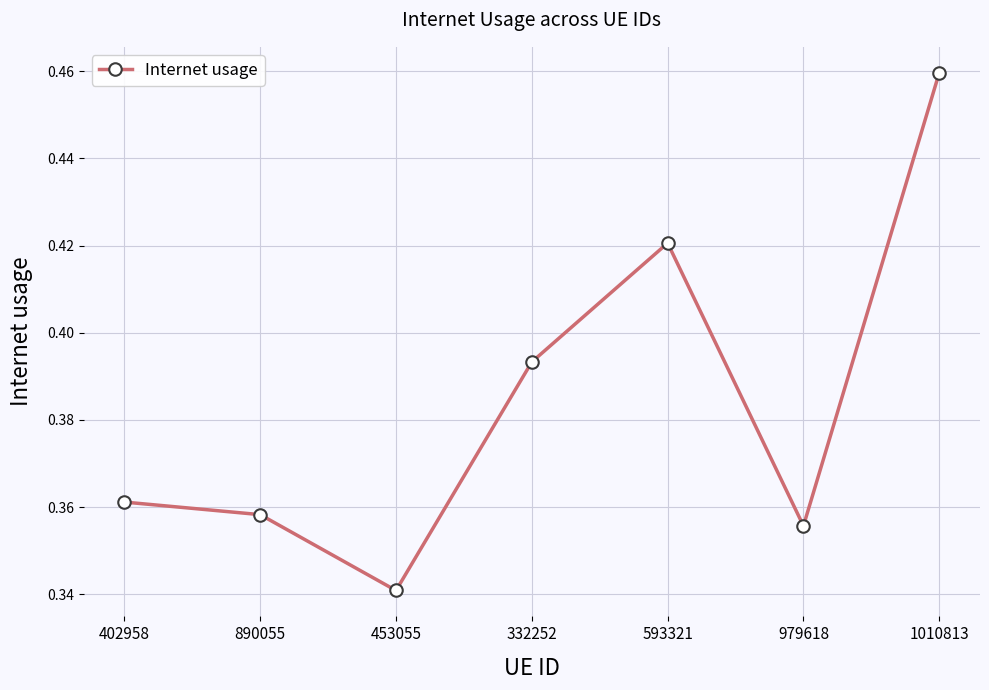

At which category does the chart reach its minimum across all series?

453055